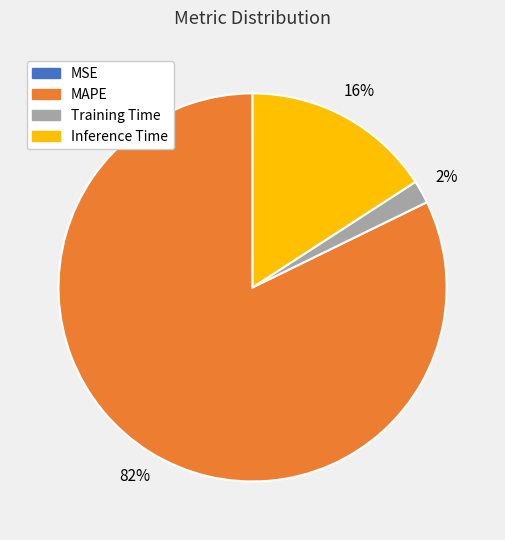

What is the largest slice in the pie chart?

MAPE